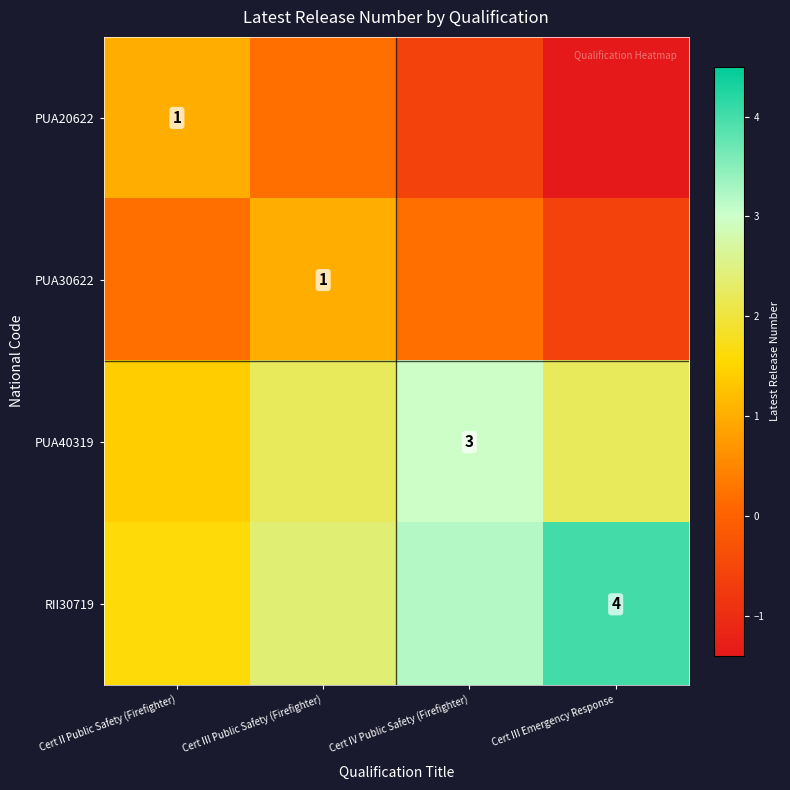

How many data points does each series have?

4